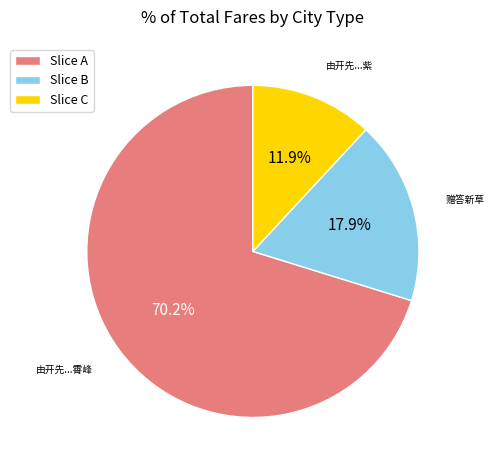

Count the number of slices in the pie.

3